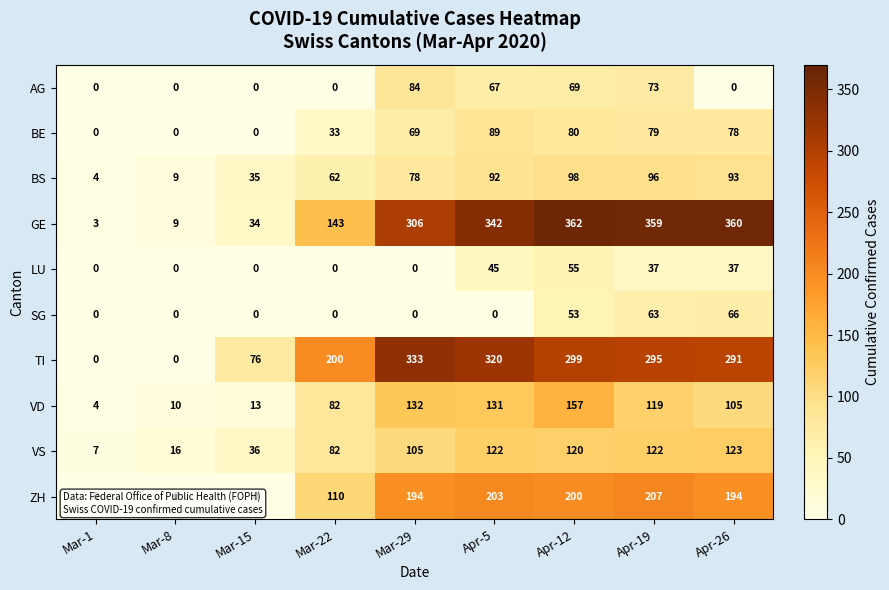

At how many categories does at least one series exceed 79?

6